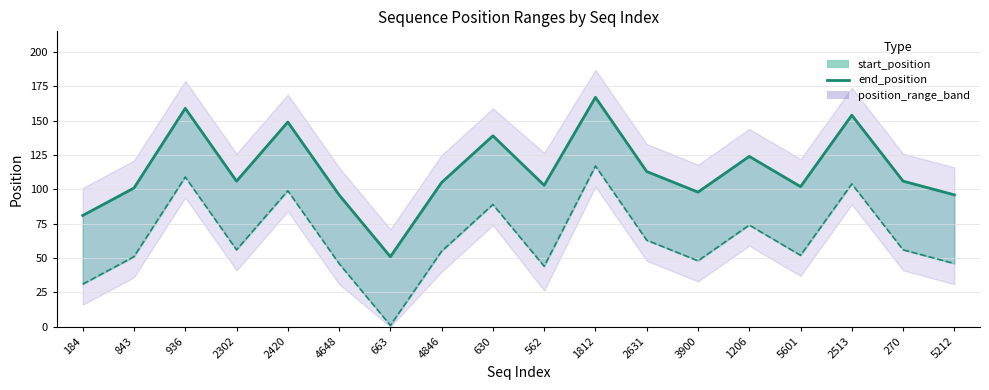

Rank the categories by value from highest to lowest.

1812, 936, 2513, 2420, 630, 1206, 2631, 2302, 270, 4846, 562, 5601, 843, 3900, 4648, 5212, 184, 663